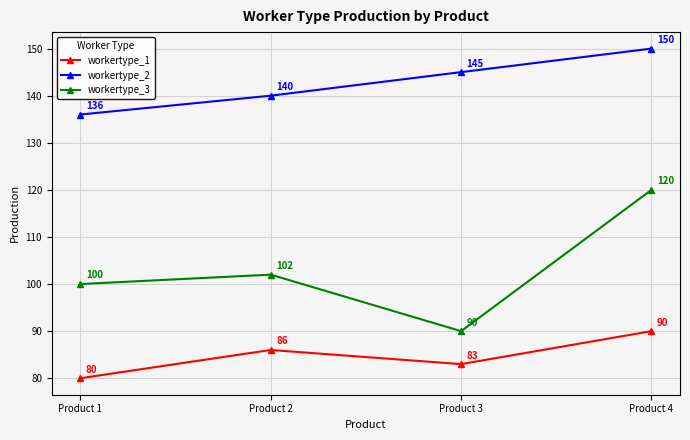

What is the difference between the highest and lowest values at Product 2?

54